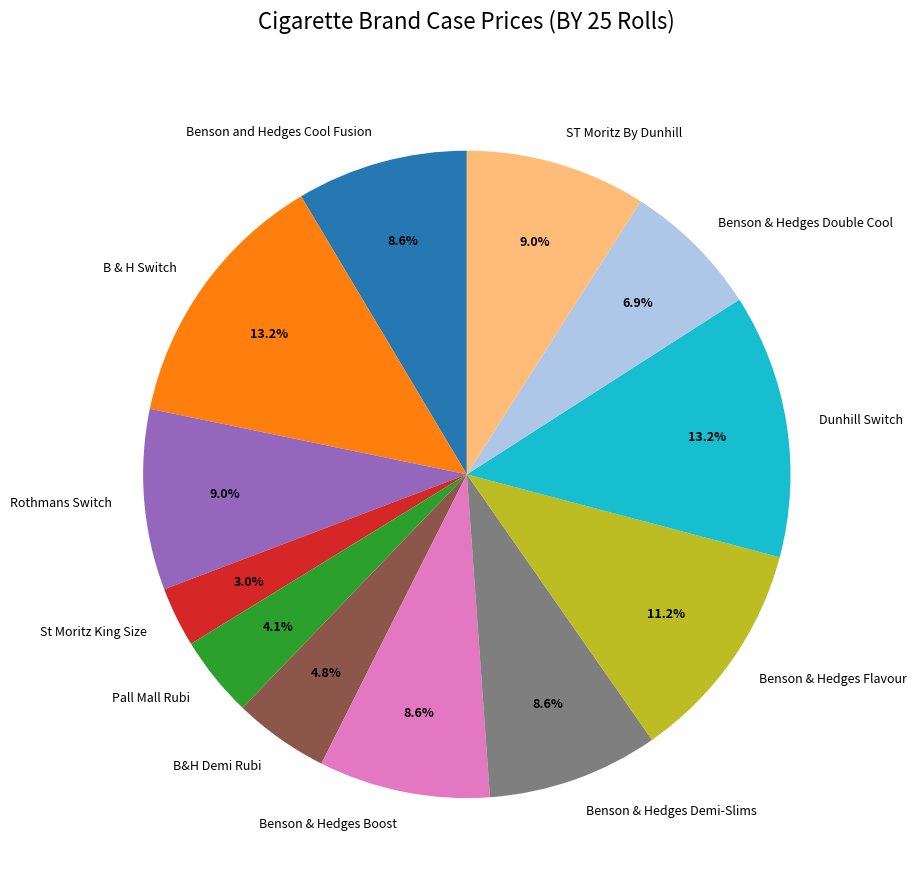

What is the smallest slice in the pie chart?

St Moritz King Size